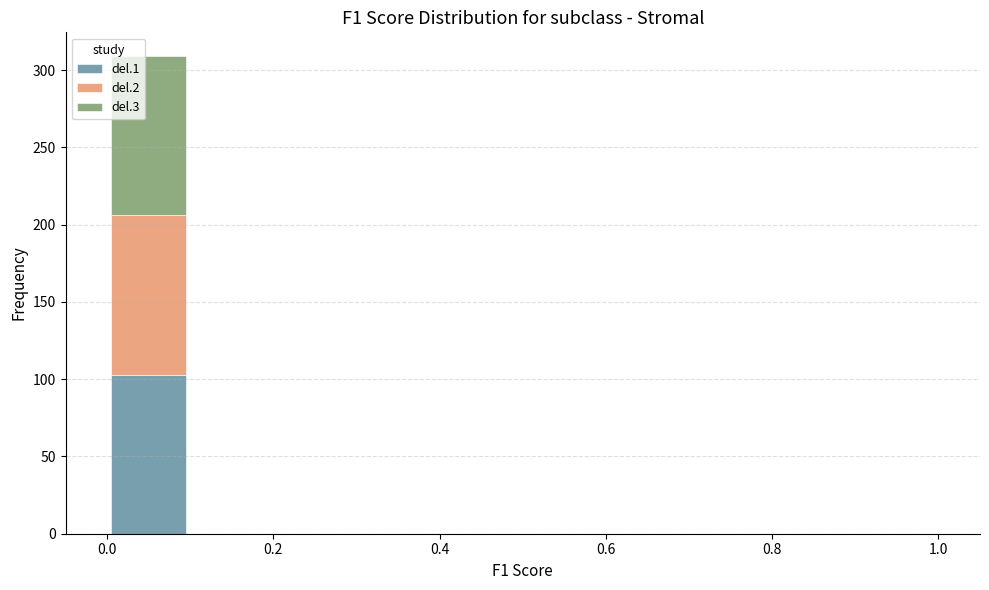

What is the total height of the stacked bar covering 0.0 to 0.1 on the x-axis? The values are not printed on the chart, so give them approximately, as read against the axis.

310